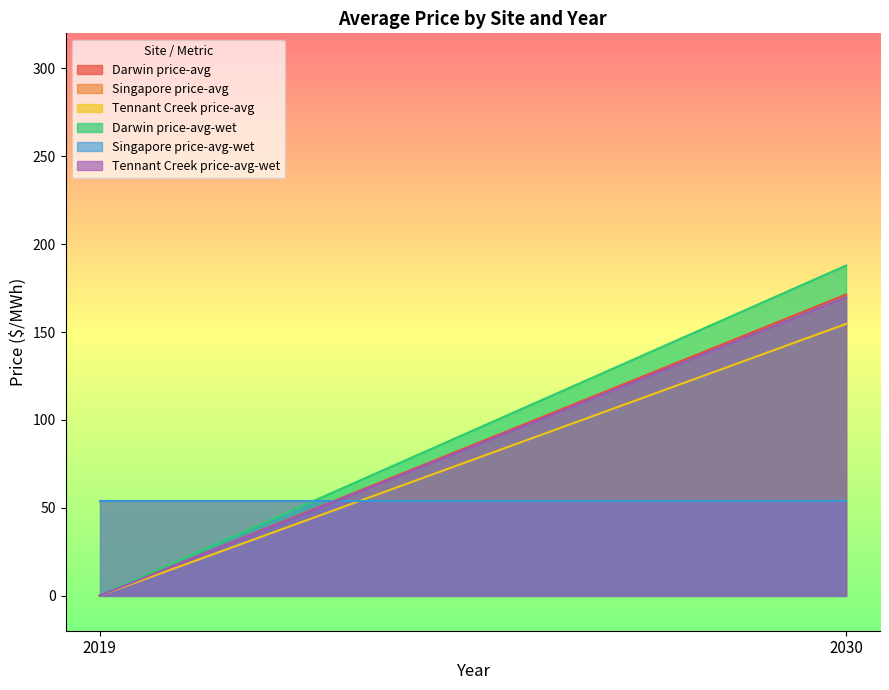

At which label does Darwin price-avg-wet first exceed 187?

2030